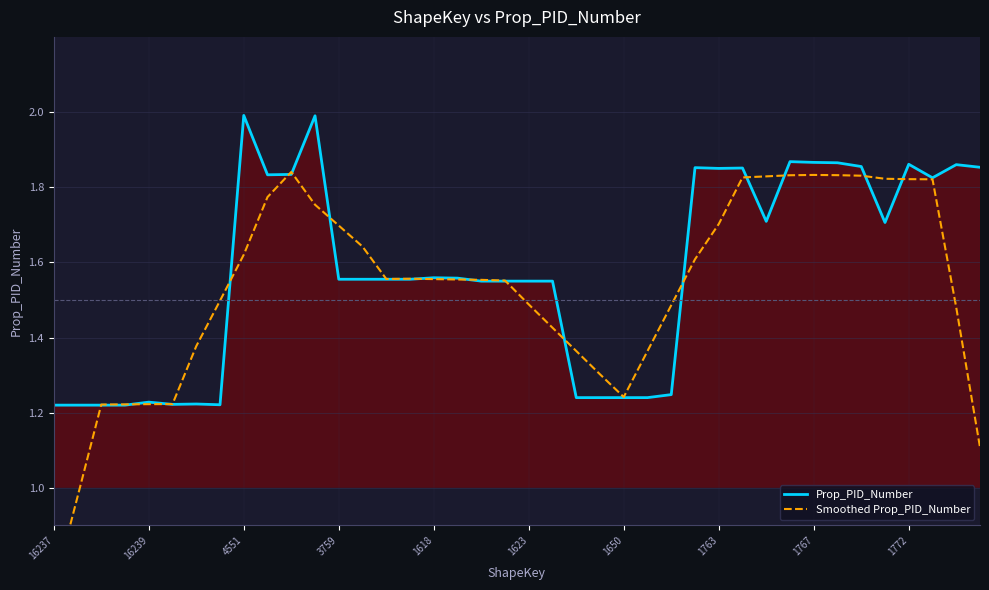

Which series has the largest total across all categories?

Prop_PID_Number